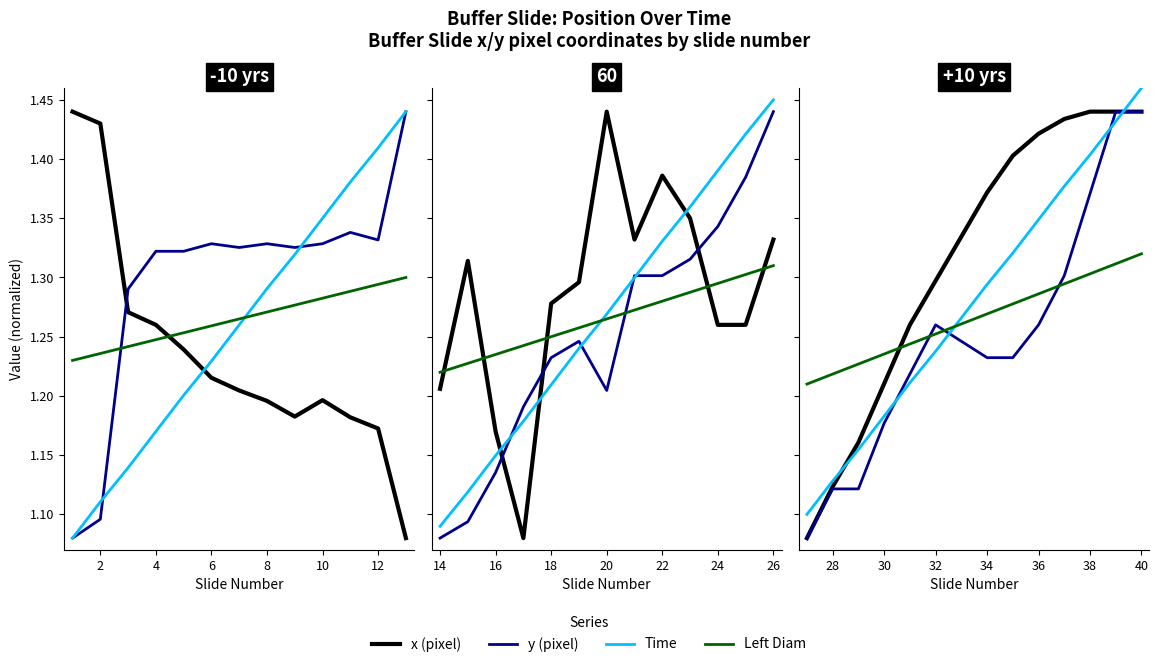

What is the value of the x (pixel) point at the 2nd from the left?

1.1